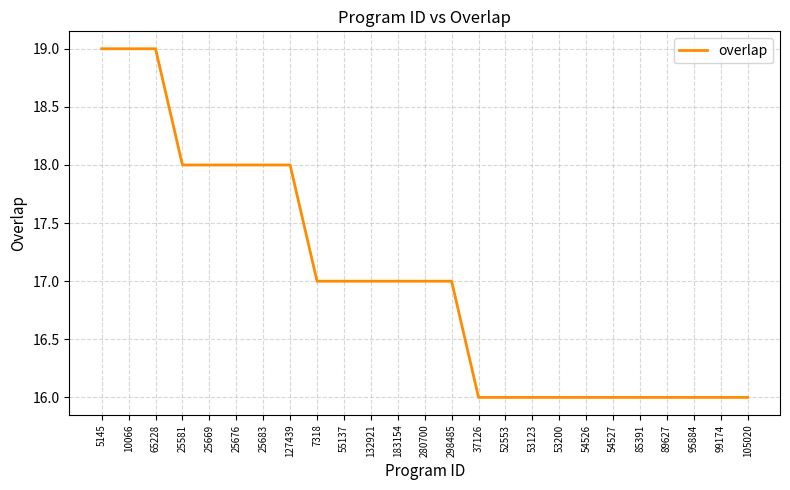

What is the greatest value displayed?

19